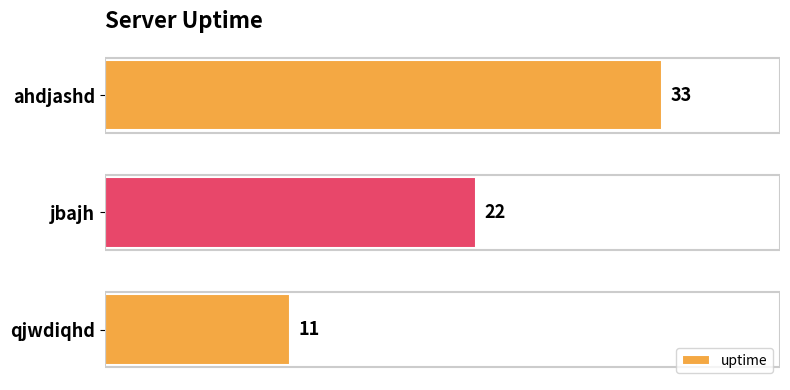

What is the ratio of the value at ahdjashd to the value at qjwdiqhd?

3.0